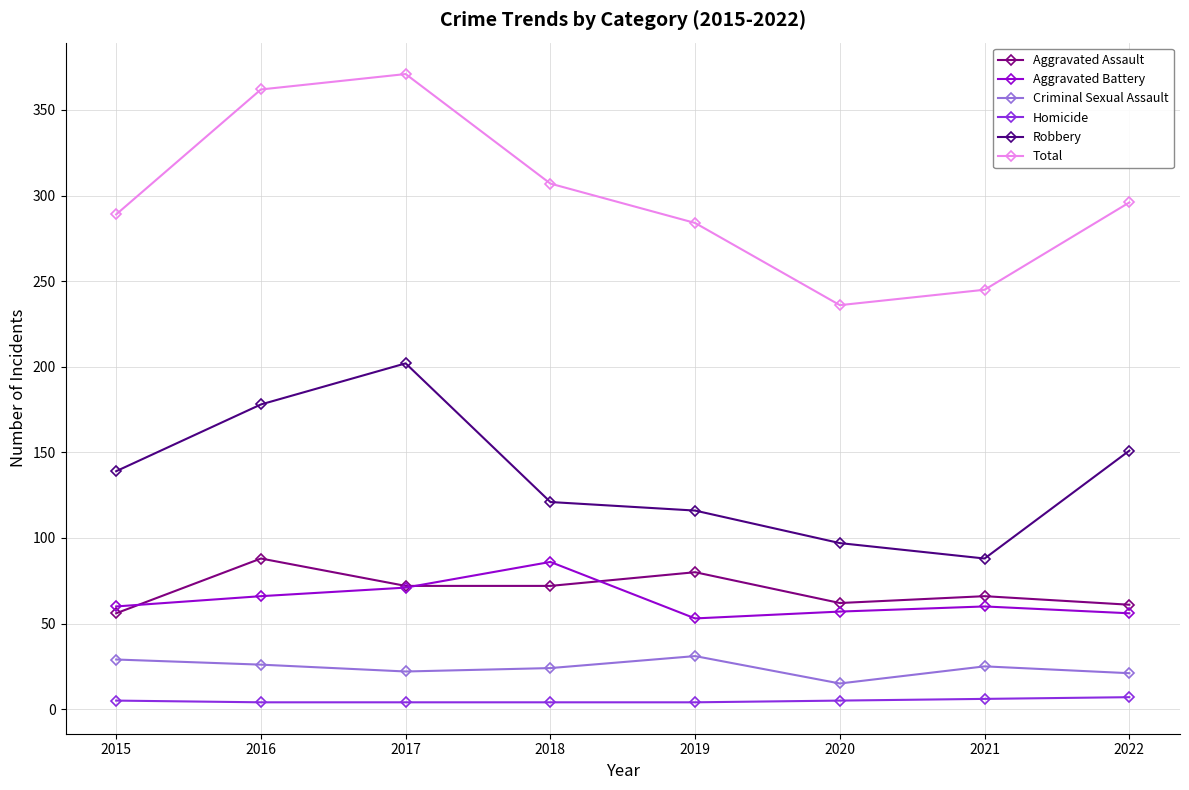

The Aggravated Battery series shows 53 at 2019. True or false?

True